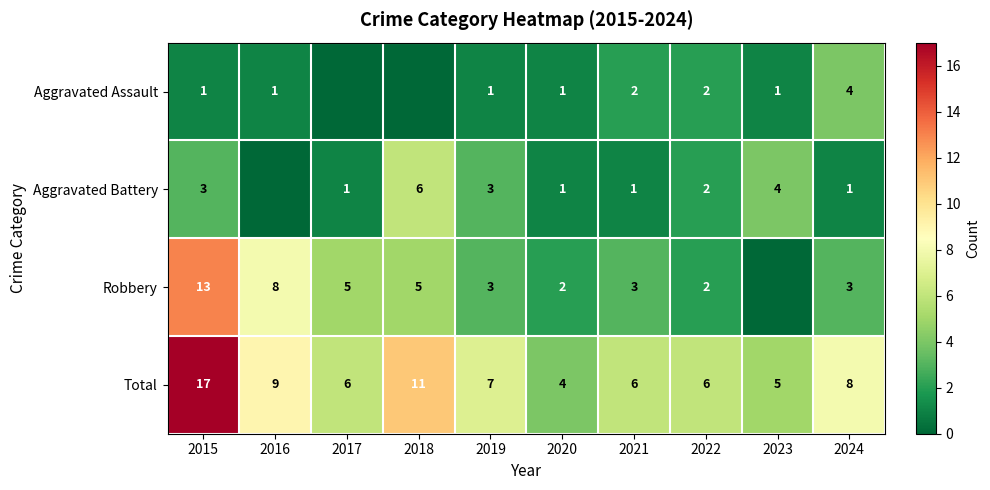

What is the average value of the Total series?

8